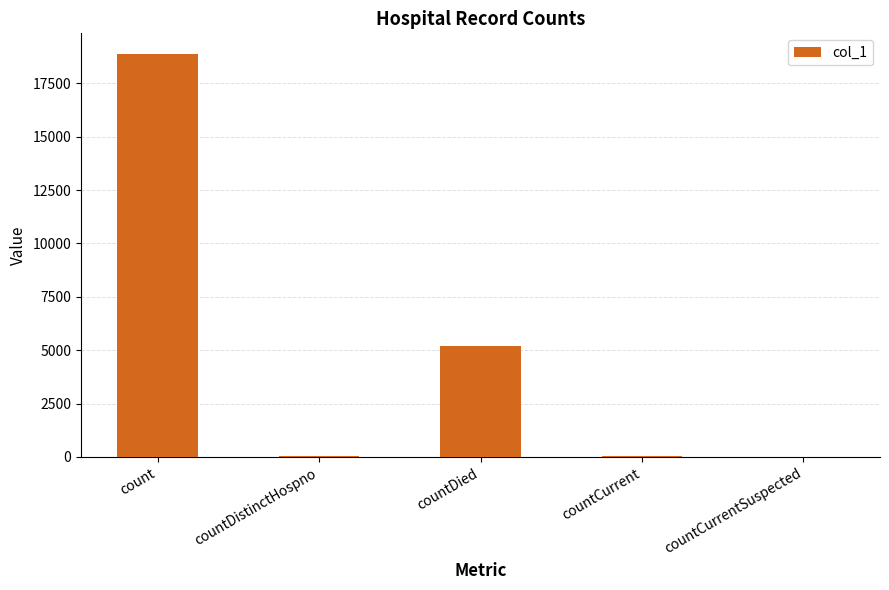

What is the average value?

4839